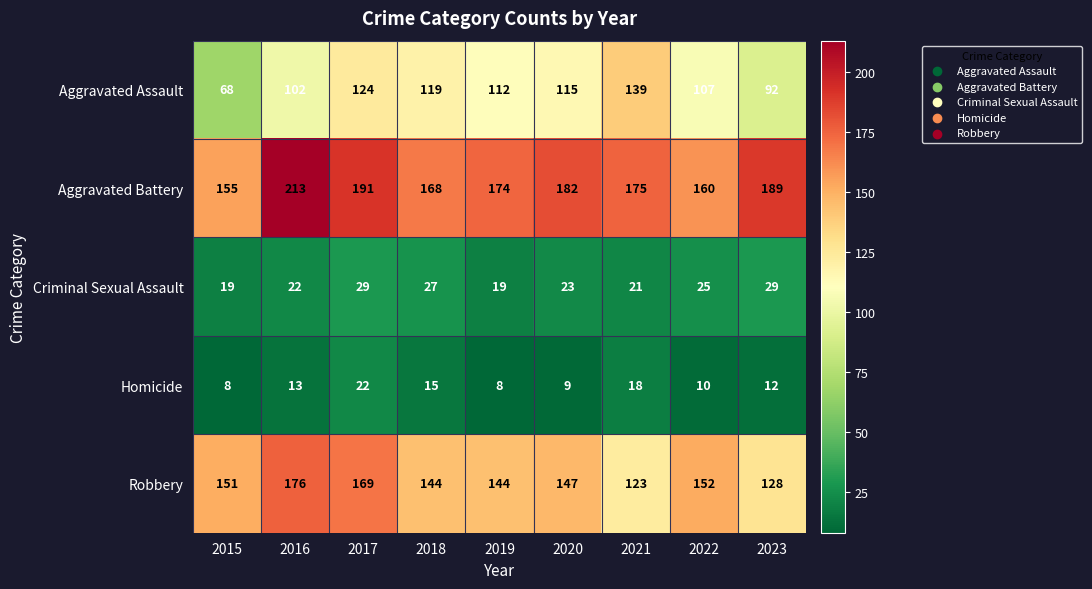

How many series are shown in this chart?

5